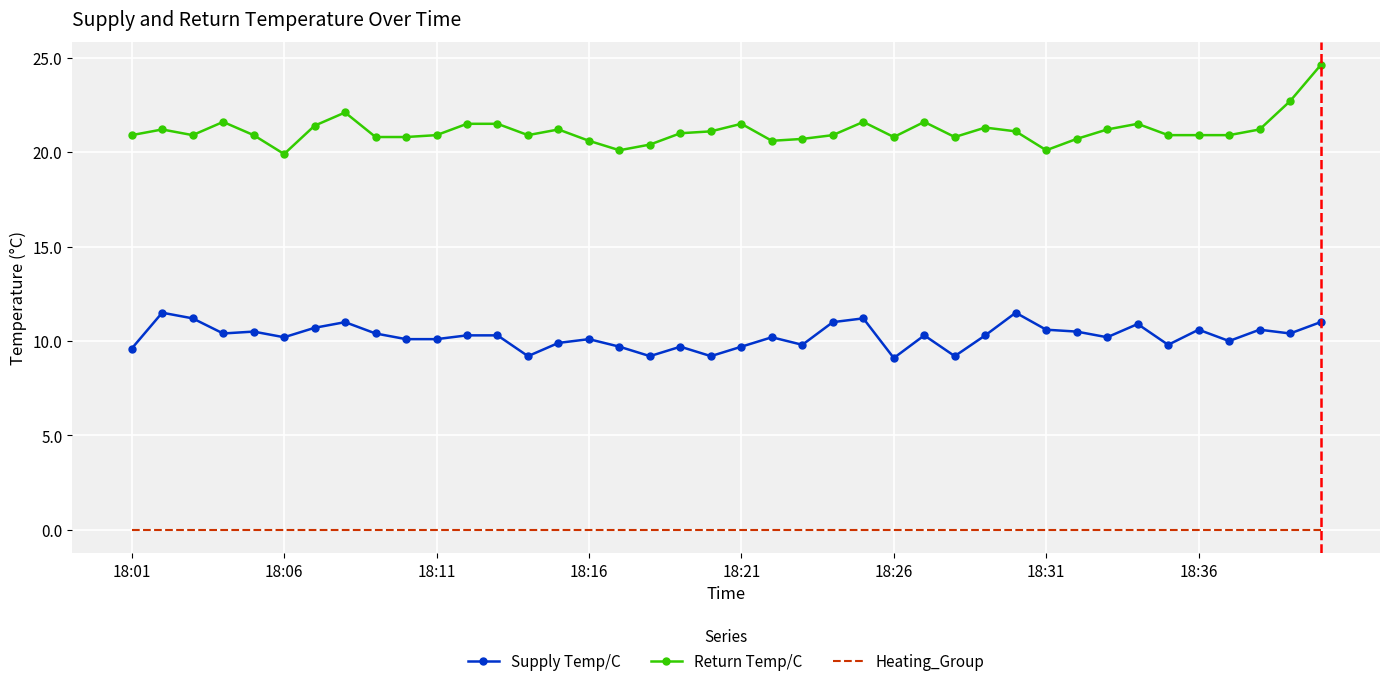

Which series has the widest spread of values?

Return Temp/C